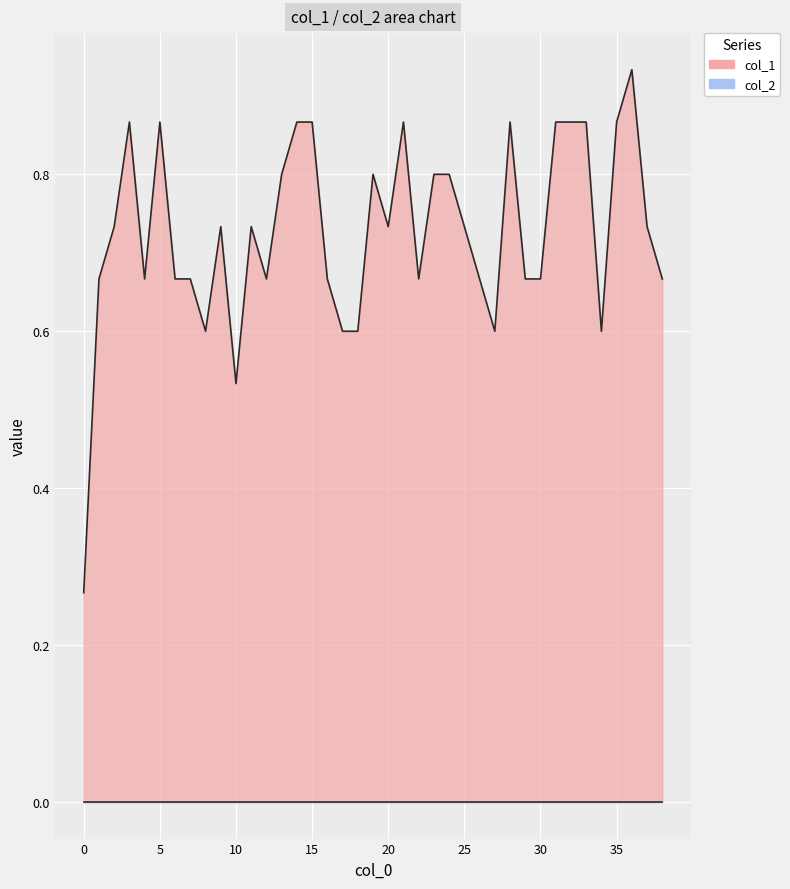

Reading left to right, transcribe all the data shown in this chart.

0.3	0.7	0.7	0.9	0.7	0.9	0.7	0.7	0.6	0.7	0.5	0.7	0.7	0.8	0.9	0.9	0.7	0.6	0.6	0.8	0.7	0.9	0.7	0.8	0.8	0.7	0.7	0.6	0.9	0.7	0.7	0.9	0.9	0.9	0.6	0.9	0.9	0.7	0.7